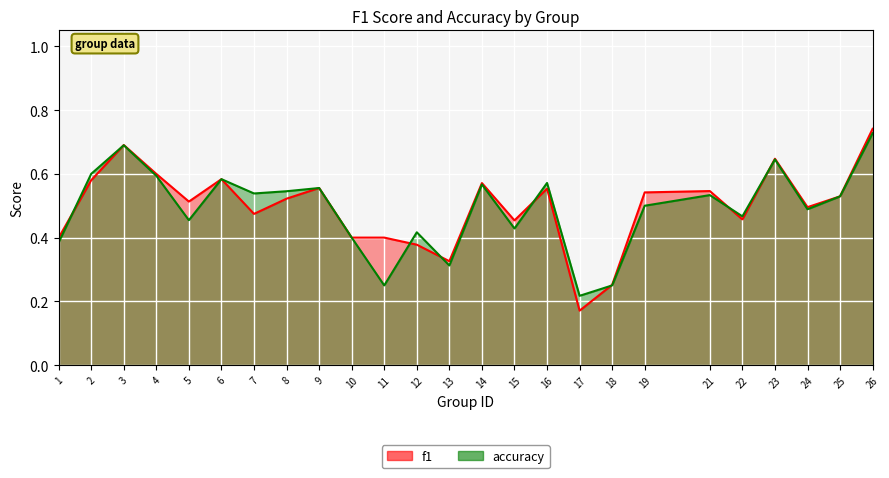

What is the value of the f1 point at the 22nd from the left?

0.6